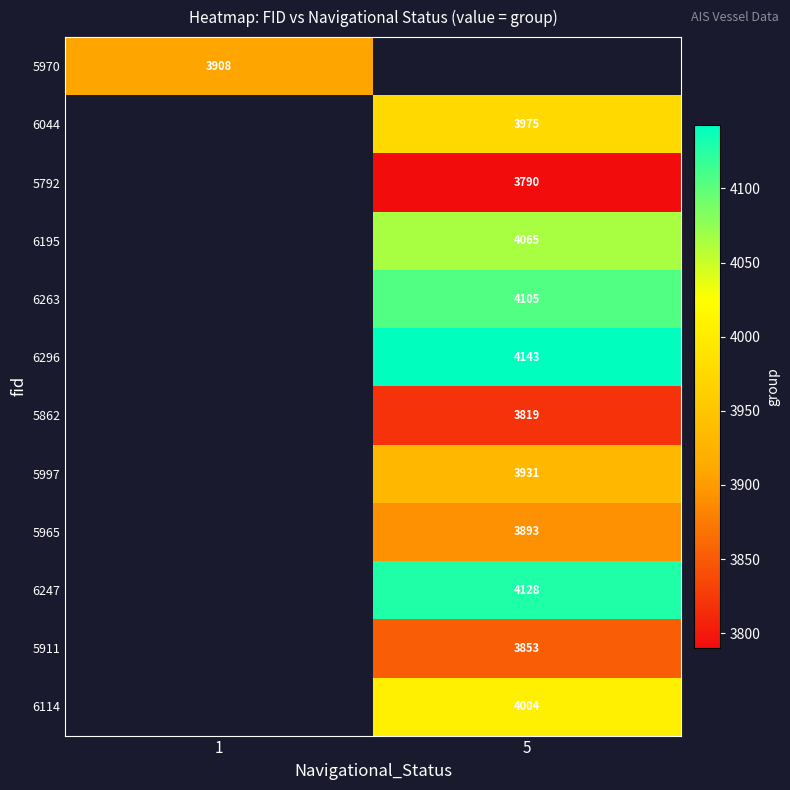

Is it true that 5862 equals 5546.9 at 5?

False